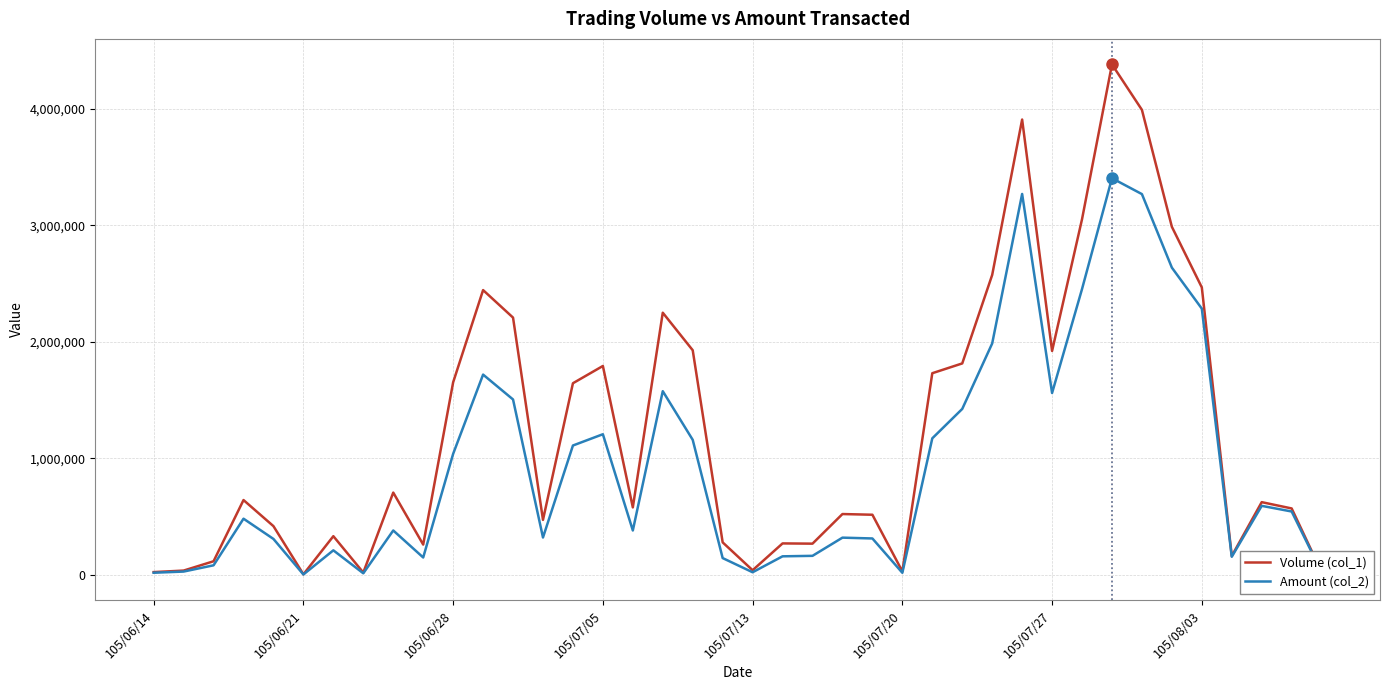

Rank the series by their average value, from highest to lowest.

Volume (col_1), Amount (col_2)